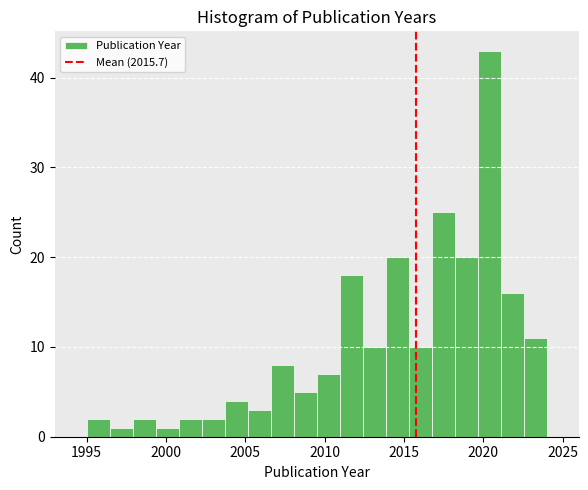

Around what value on the x-axis is the tallest bar? Give the approximate position of its centre, as read against the axis.

2020.5